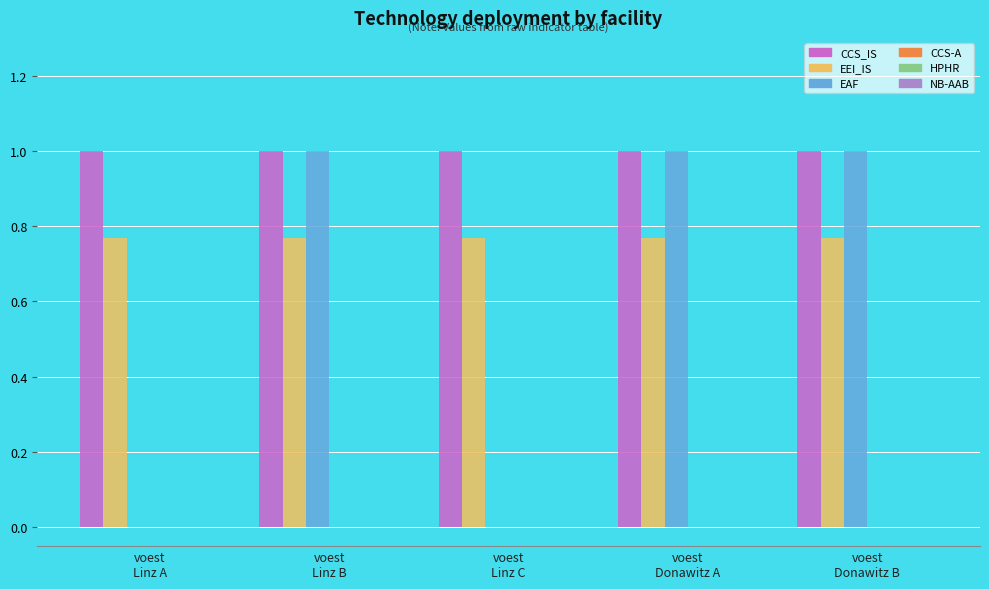

What is the maximum value for EAF?

1.0